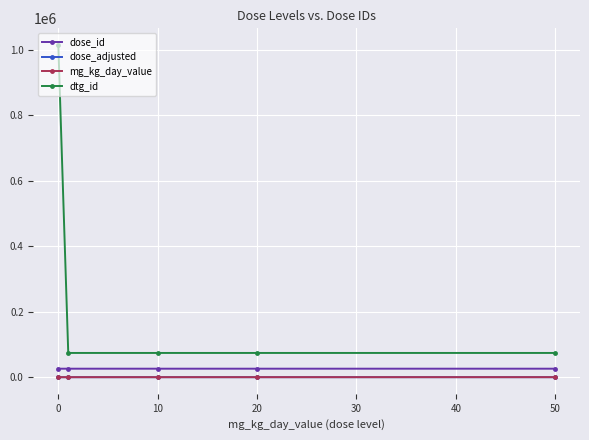

Reading right to left, what are all the values shown in this chart?

dose_id: 25956	25955	25954	25953	25952
dose_adjusted: 50	20	10	1	0
mg_kg_day_value: 50	20	10	1	0
dtg_id: 74066	74065	74064	74063	1015196